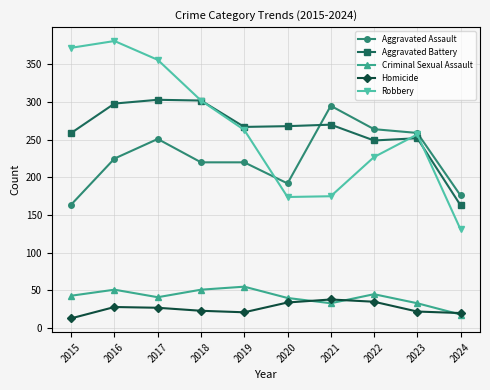

What is the highest value of the Aggravated Assault series?

295